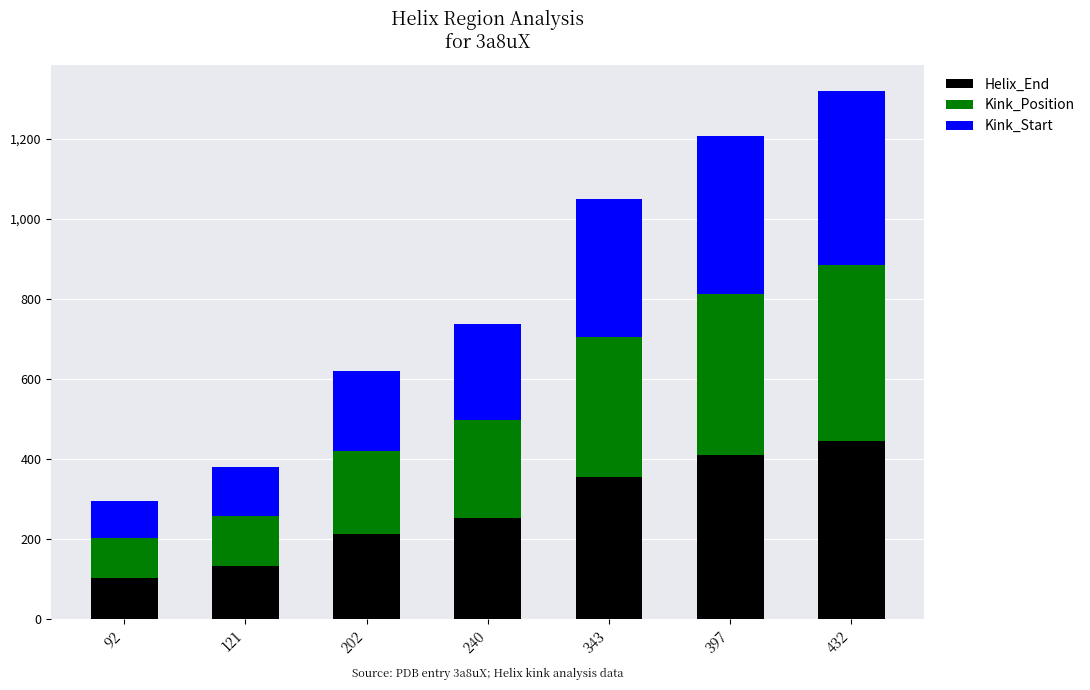

True or false: Helix_End has a value of 214 at 202.

True